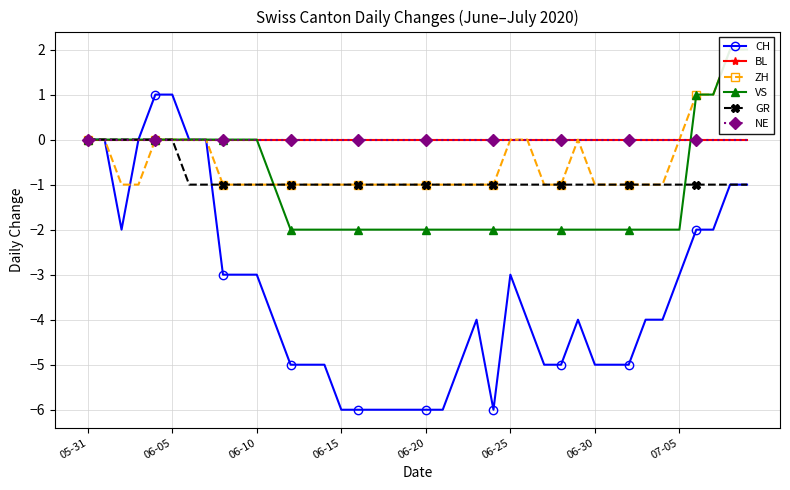

What position from the left is 06-20?

5